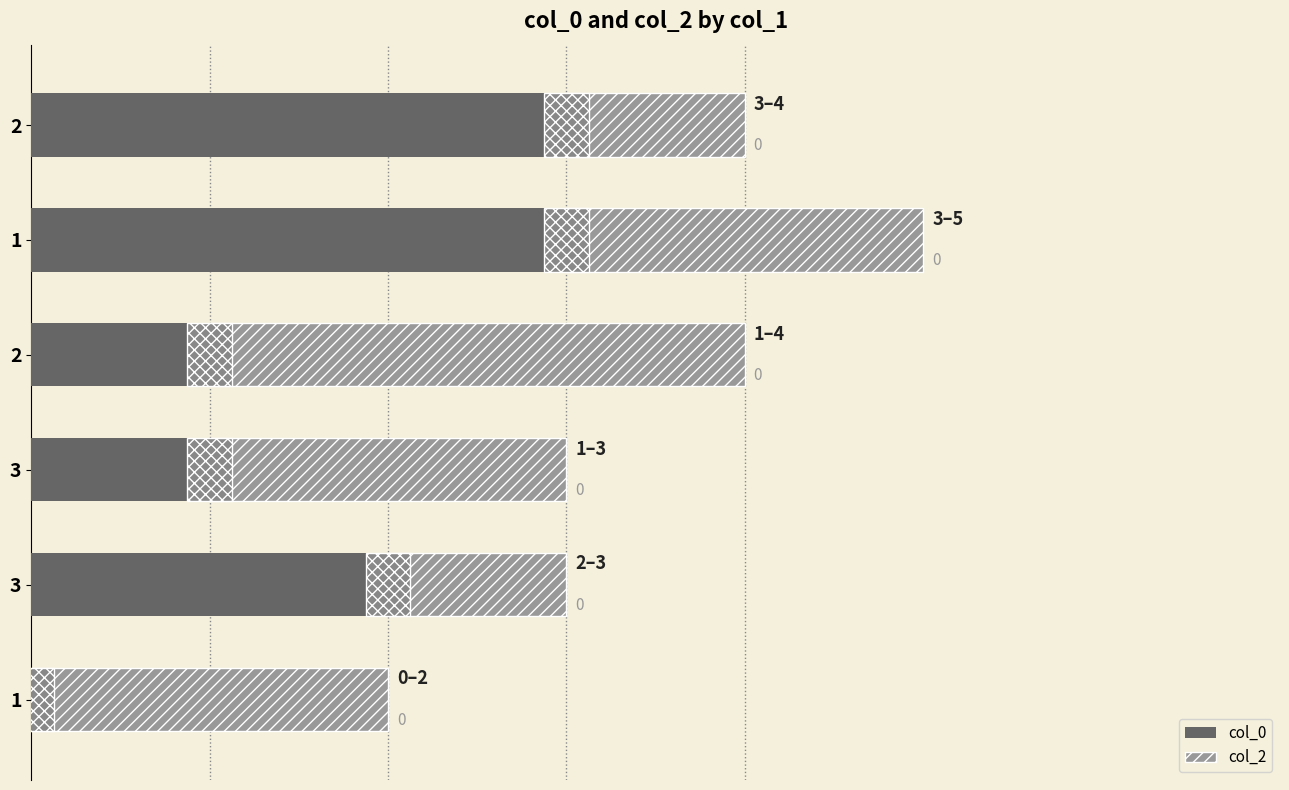

How many groups of bars are there?

6